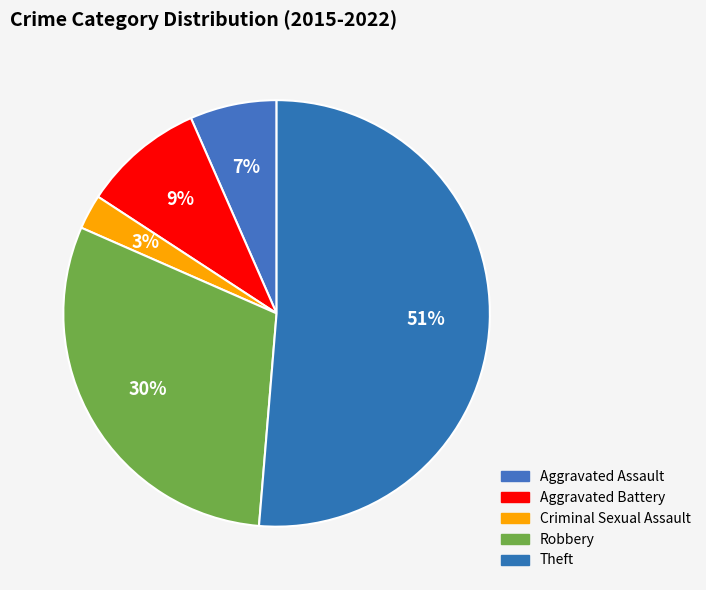

How many segments does this pie chart have?

5